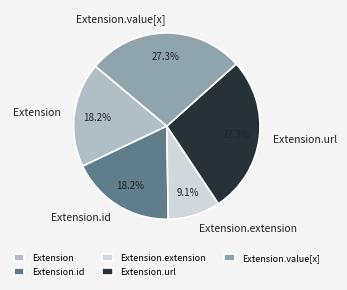

To the nearest percent, what is the combined percentage of Extension.url and Extension.extension?

36%